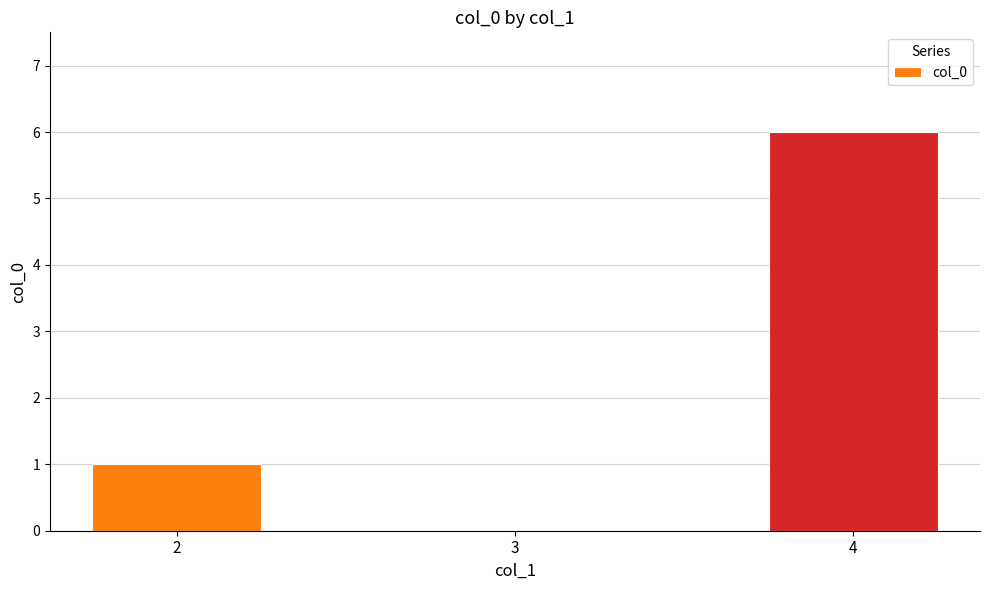

Is it true that the value at 3 is 3?

False